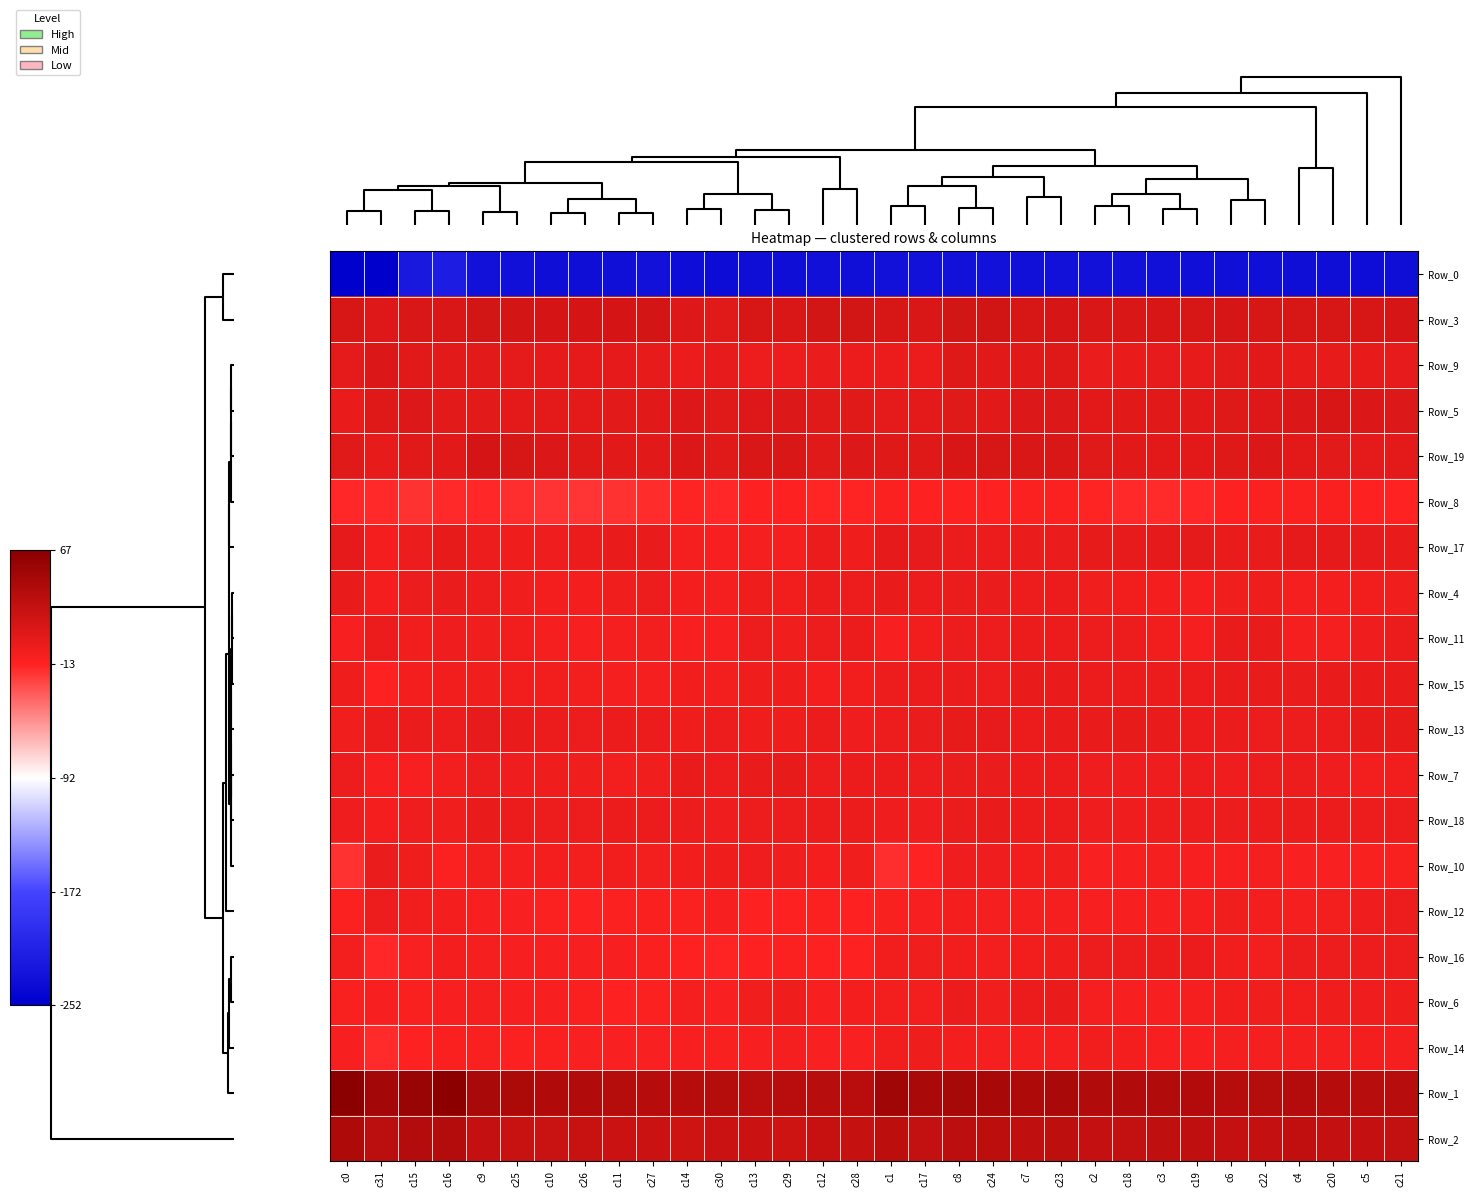

Which series has the largest range (max minus min)?

Row_0